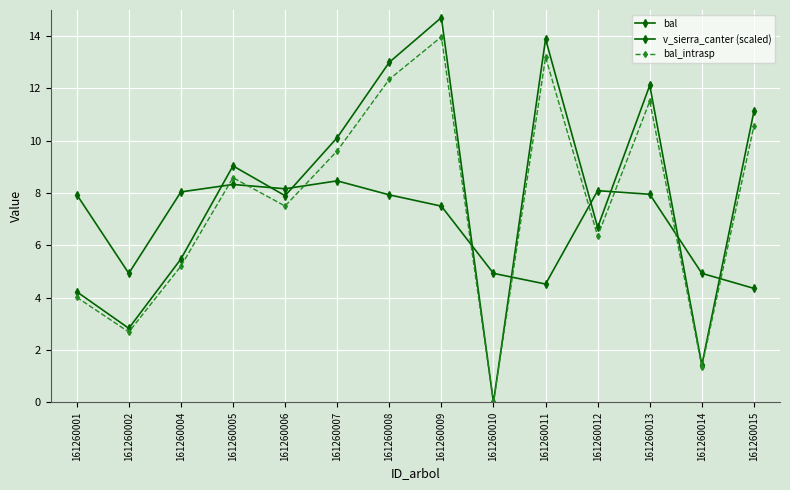

Does the chart have visible grid lines?

Yes